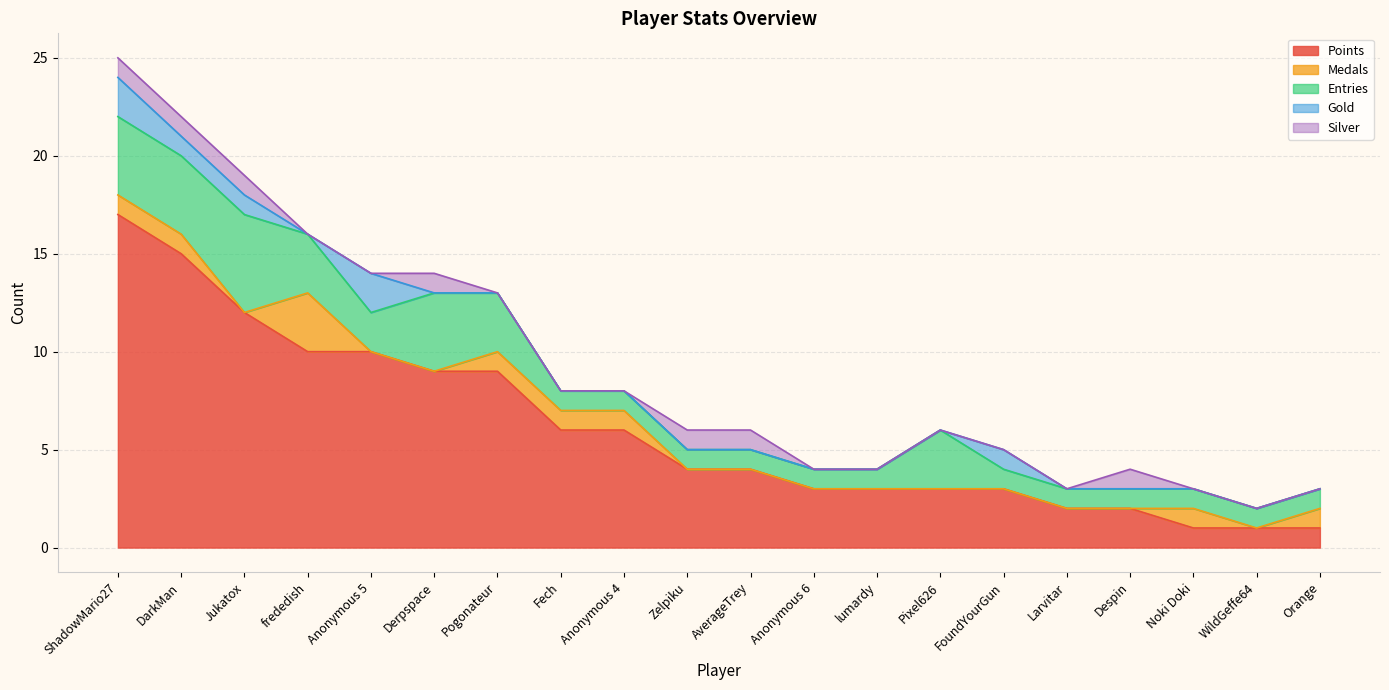

What position from the left is lumardy?

13